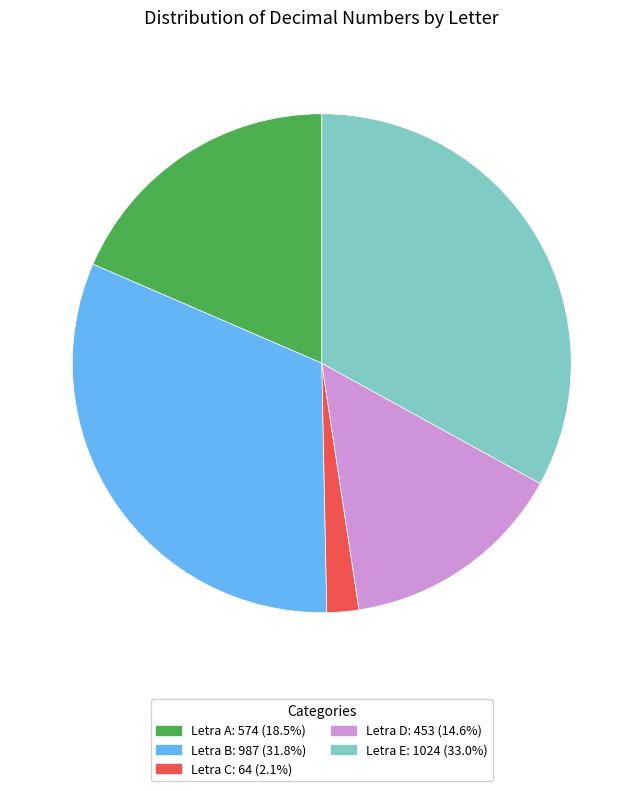

Which slice is the largest?

Letra E